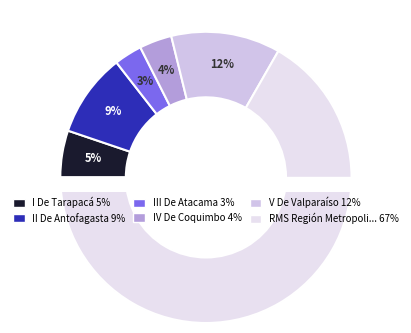

Is there a majority slice in this chart?

Yes